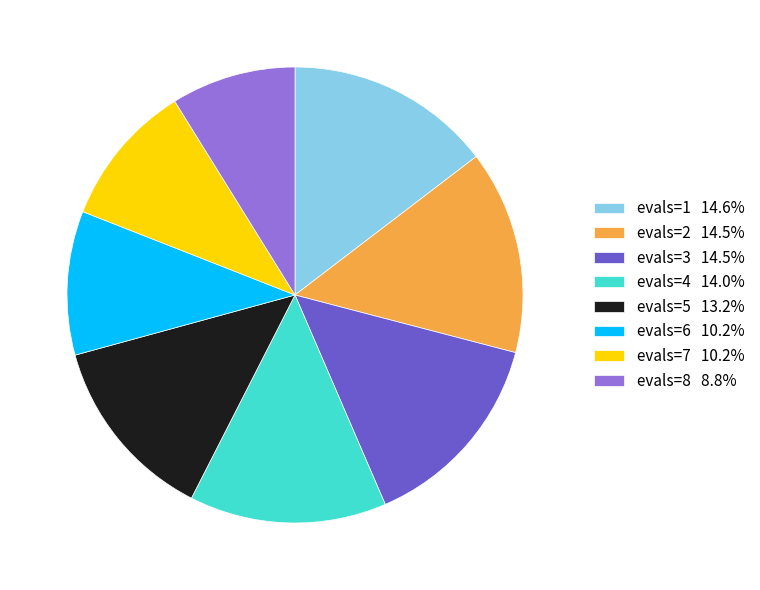

Do evals=6 10.2% and evals=4 14.0% together represent more than half of the pie?

No